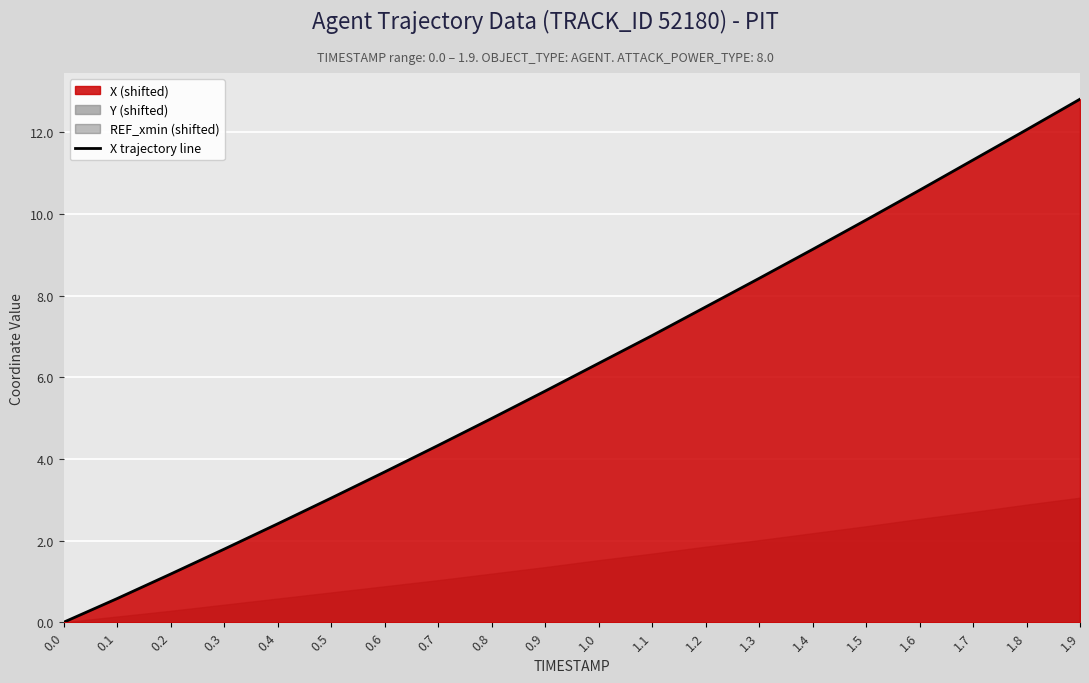

Reading left to right, list all the values displayed in this chart.

0.0=0.0	0.1=0.6	0.2=1.2	0.3=1.8	0.4=2.4	0.5=3.0	0.6=3.7	0.7=4.3	0.8=5.0	0.9=5.7	1.0=6.3	1.1=7.0	1.2=7.7	1.3=8.4	1.4=9.1	1.5=9.8	1.6=10.6	1.7=11.3	1.8=12.1	1.9=12.8